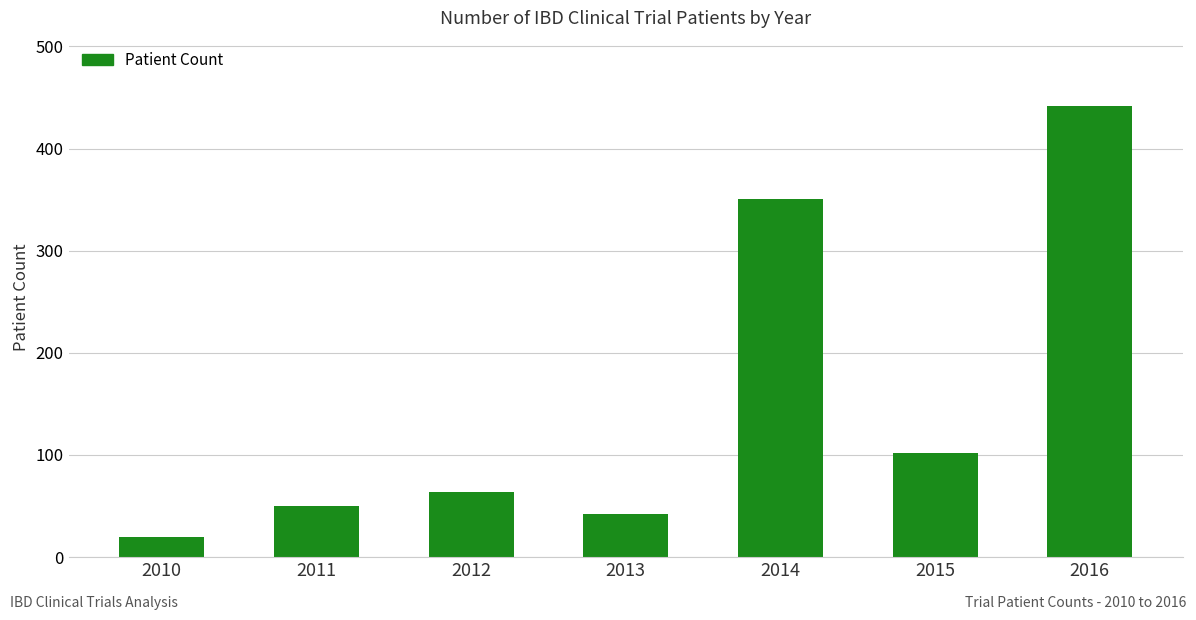

What is the approximate value at 2016, to the nearest 10?

440